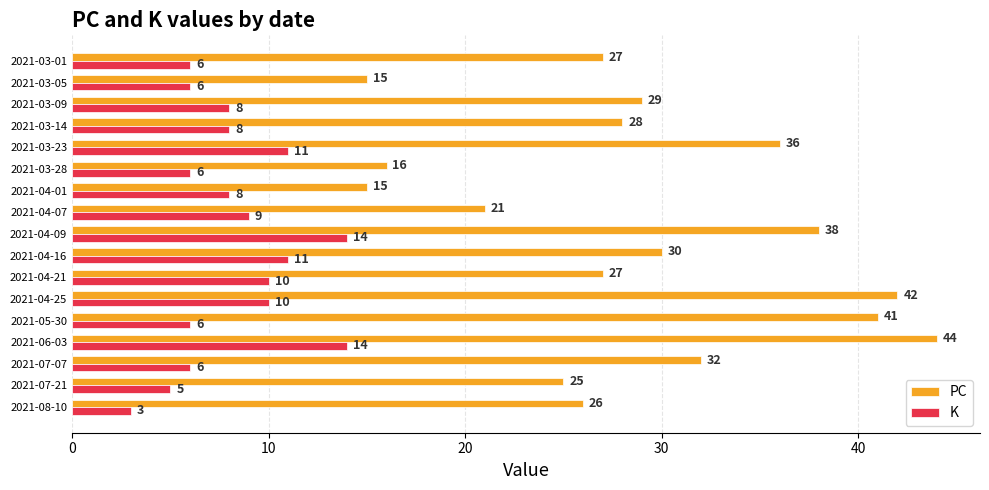

Is it true that PC equals 36 at 2021-03-23?

True